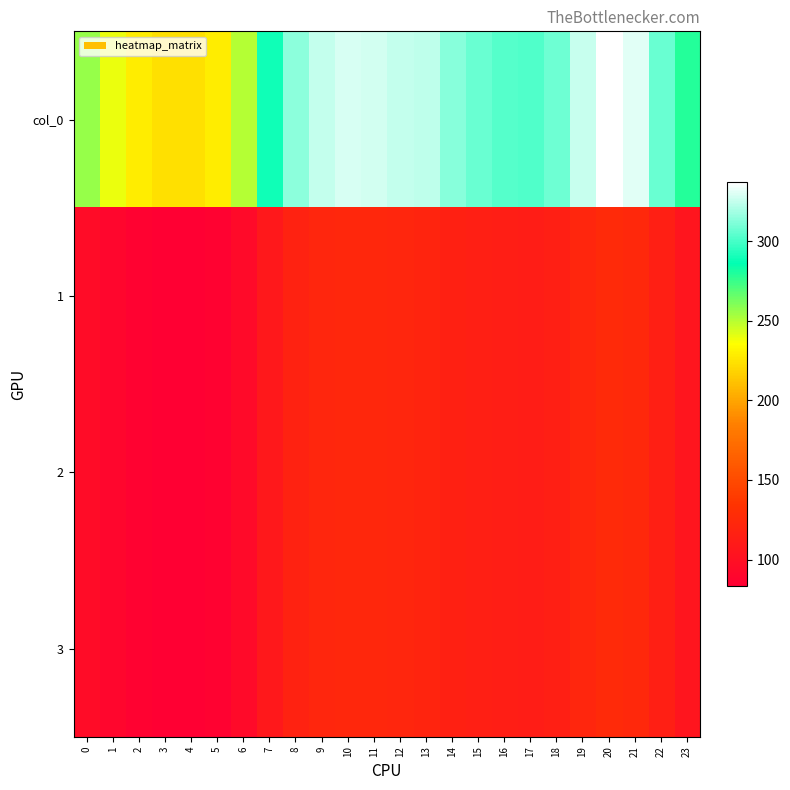

How many distinct data groups are displayed?

4